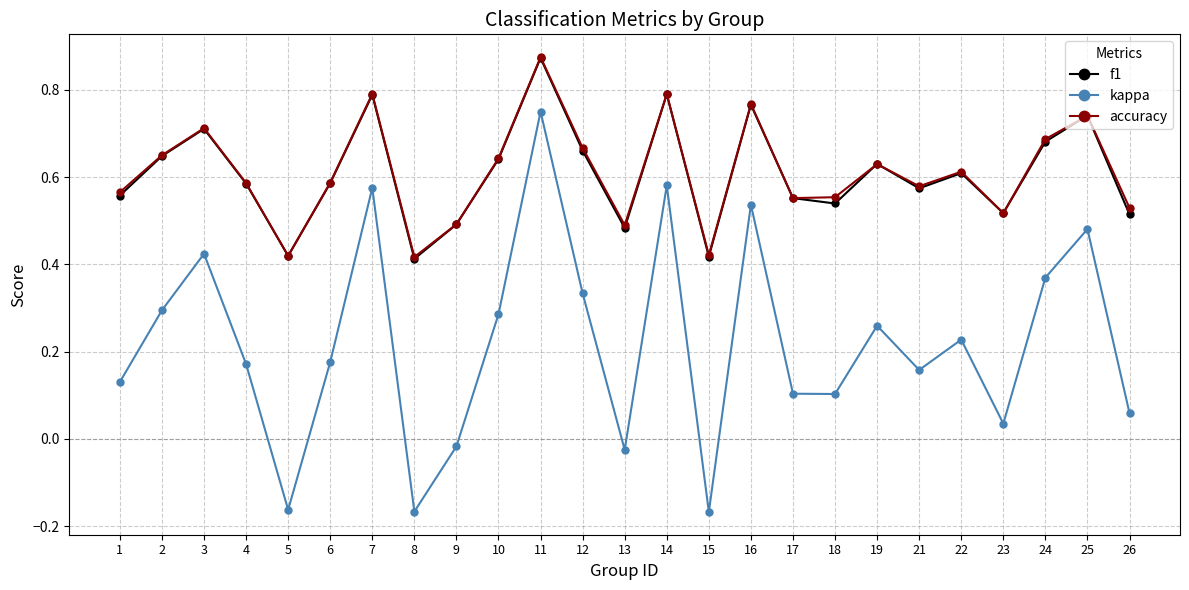

What is the total value across all series at 26?

1.1